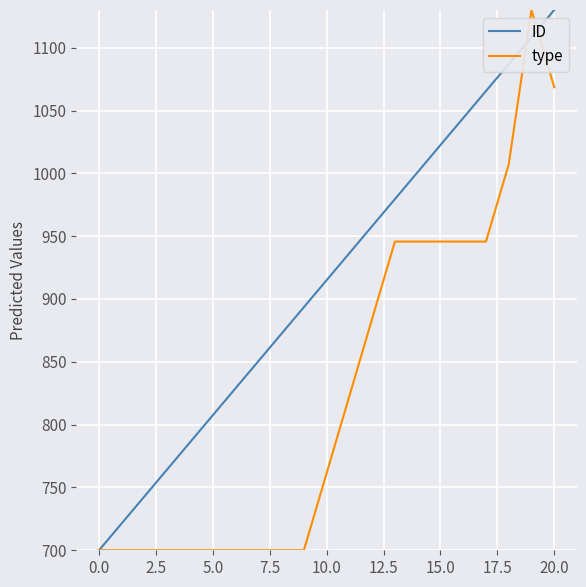

Rank the series by their average value, from lowest to highest.

type, ID